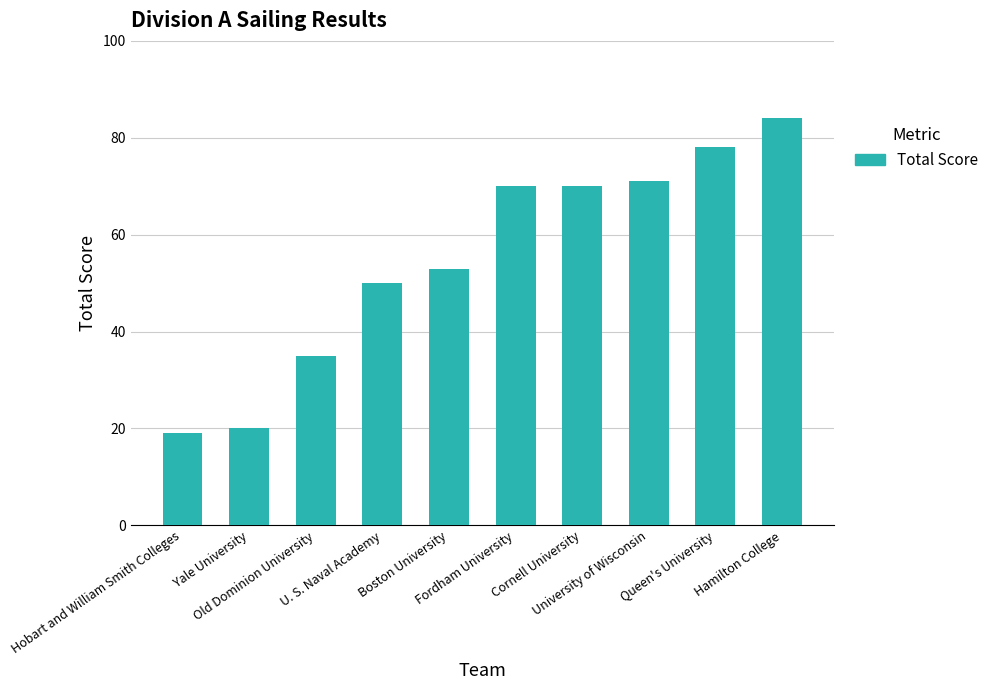

What is the maximum value shown in the chart?

84